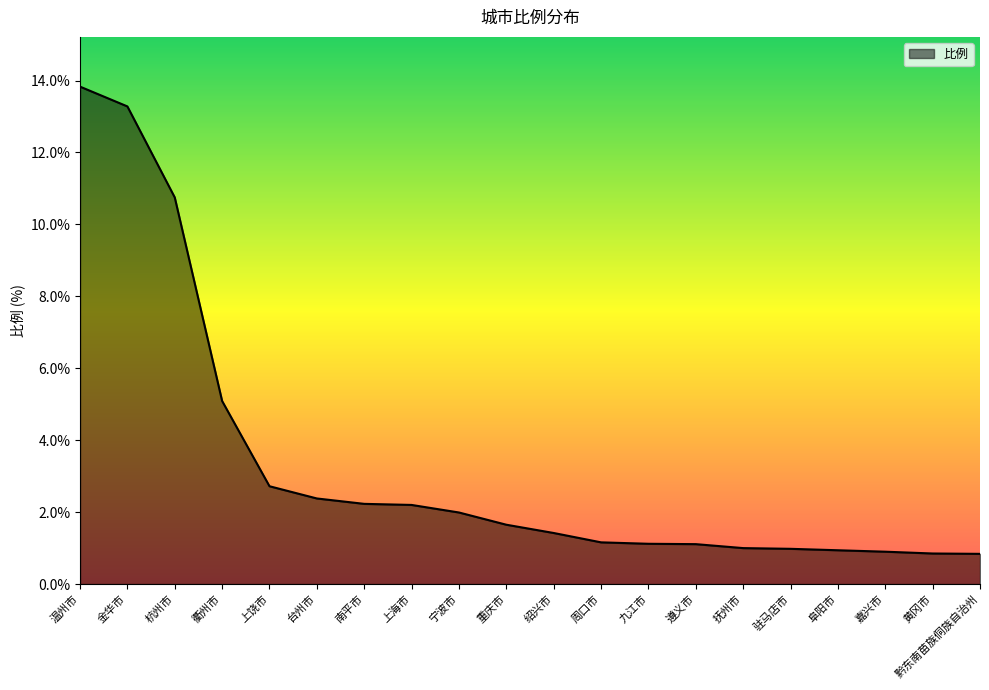

What is the greatest value displayed?

13.8